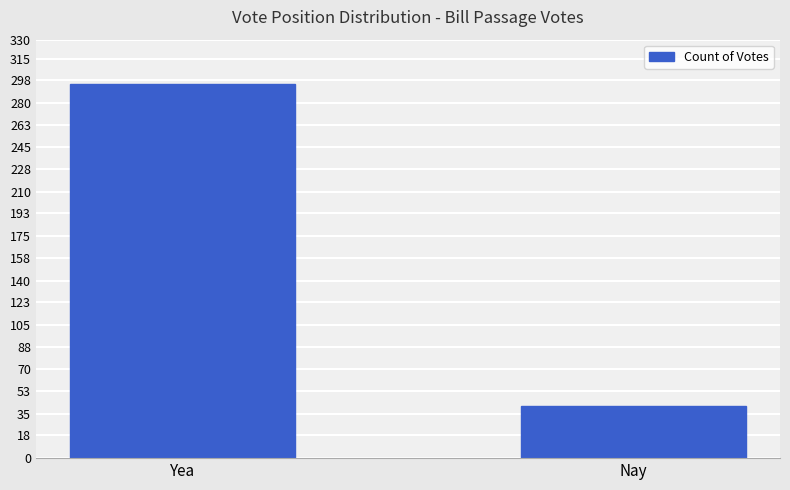

What is the average value?

168